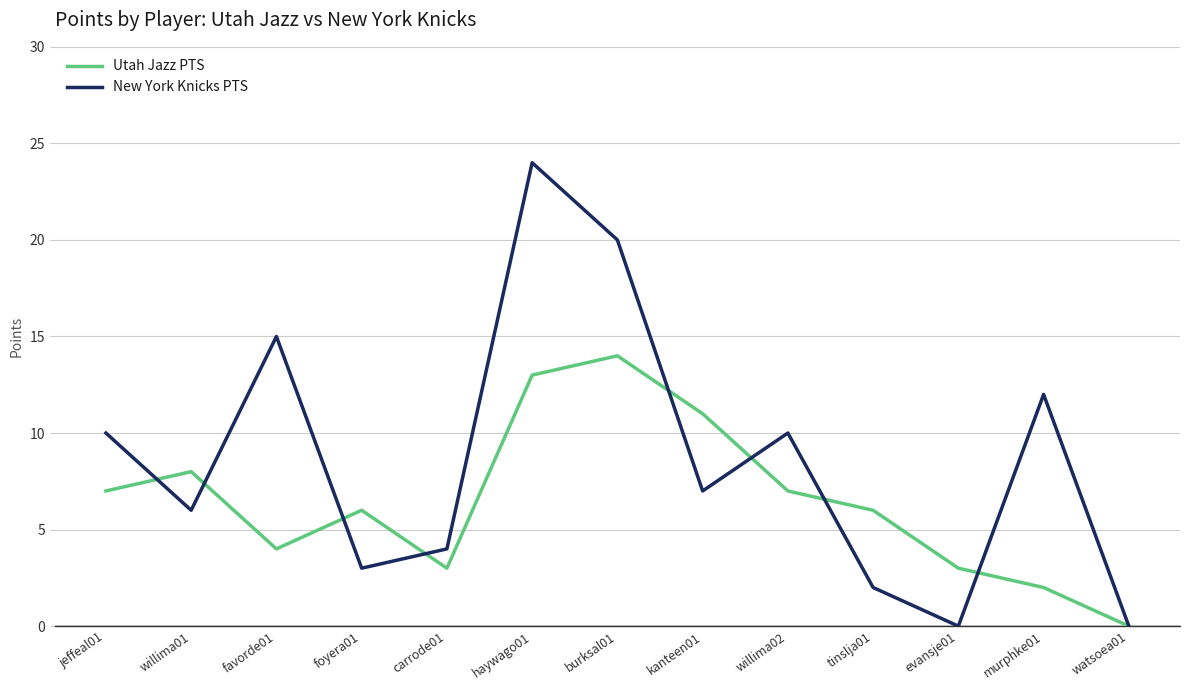

How many lines are shown in the chart?

2